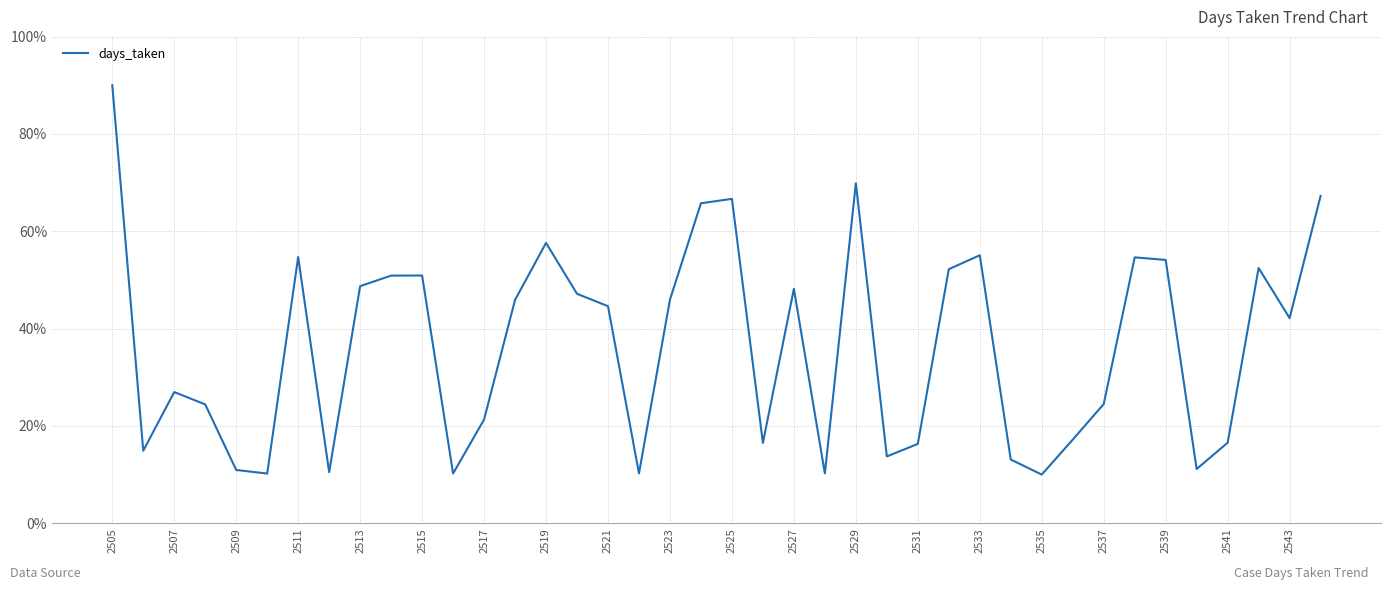

What is the minimum value shown in the chart?

10.0